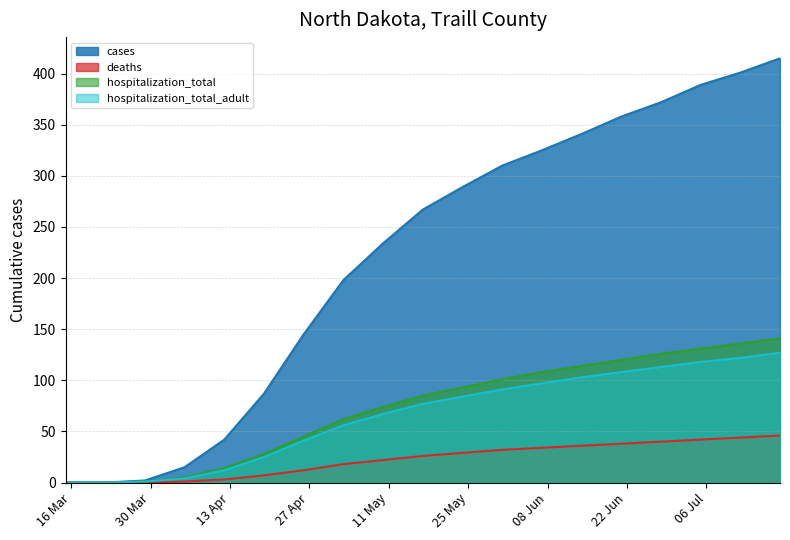

What is the sum of all hospitalization_total values?

1384